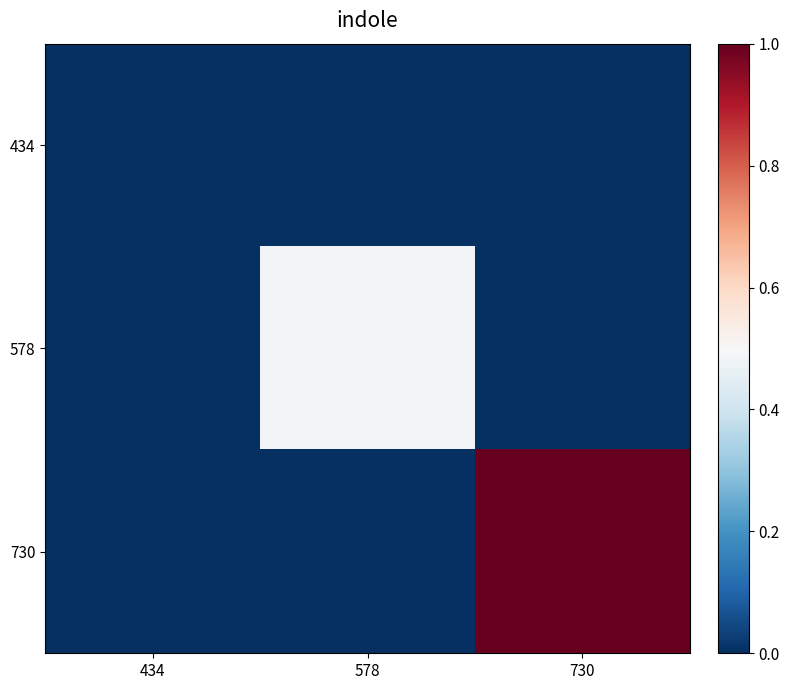

What is the difference between the highest and lowest values at 578?

0.5